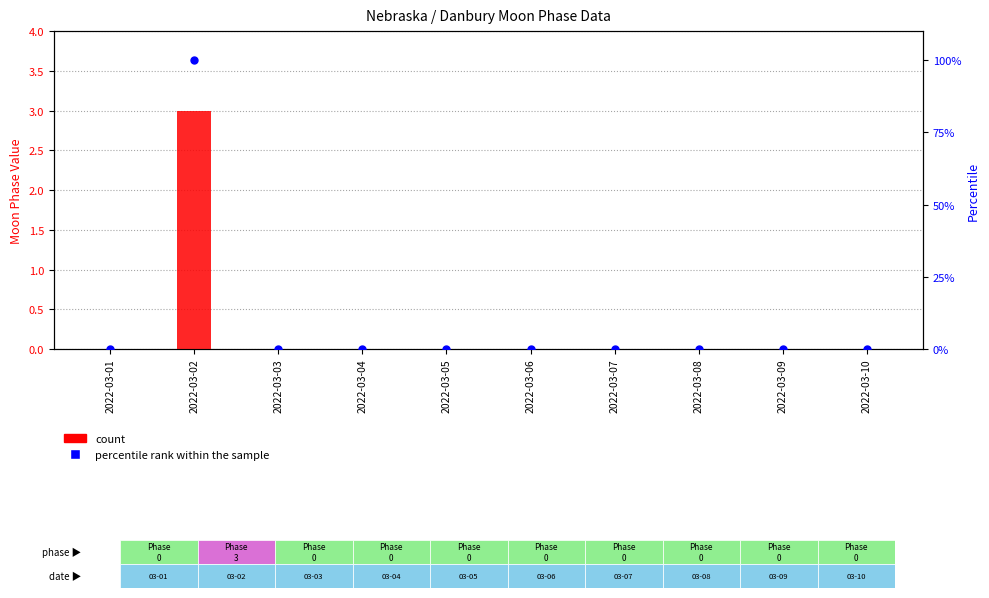

Which series reaches the maximum Y coordinate?

percentile rank within the sample